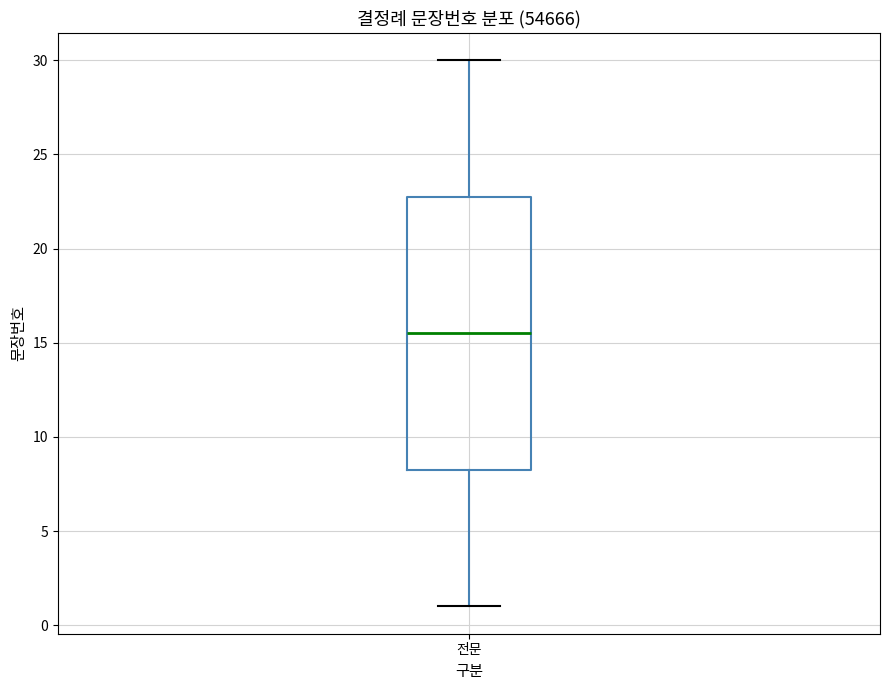

Where does the upper whisker of the box for 전문 end on the y-axis? The values are not printed on the chart, so give them approximately, as read against the axis.

30.0